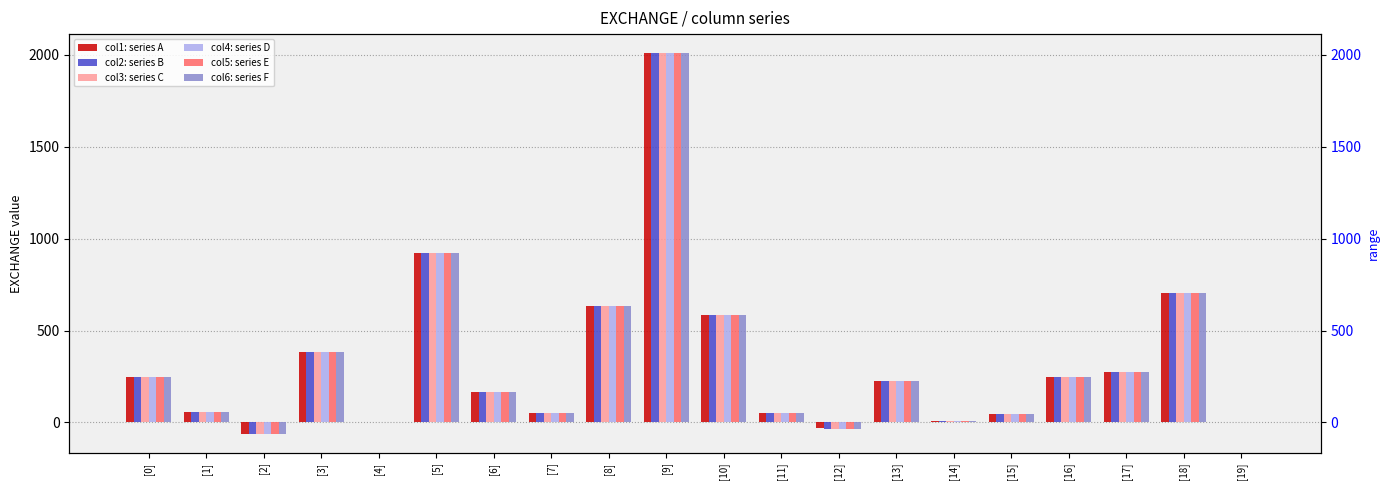

What position from the right is [2]?

18